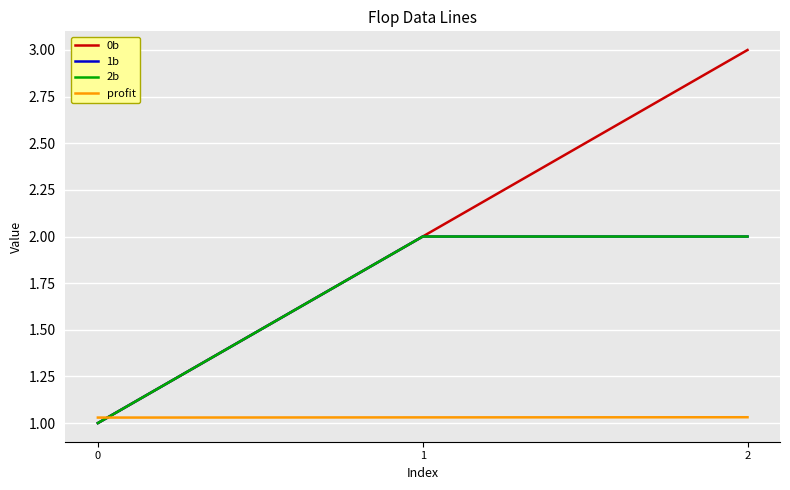

What is the maximum value for 1b?

2.0